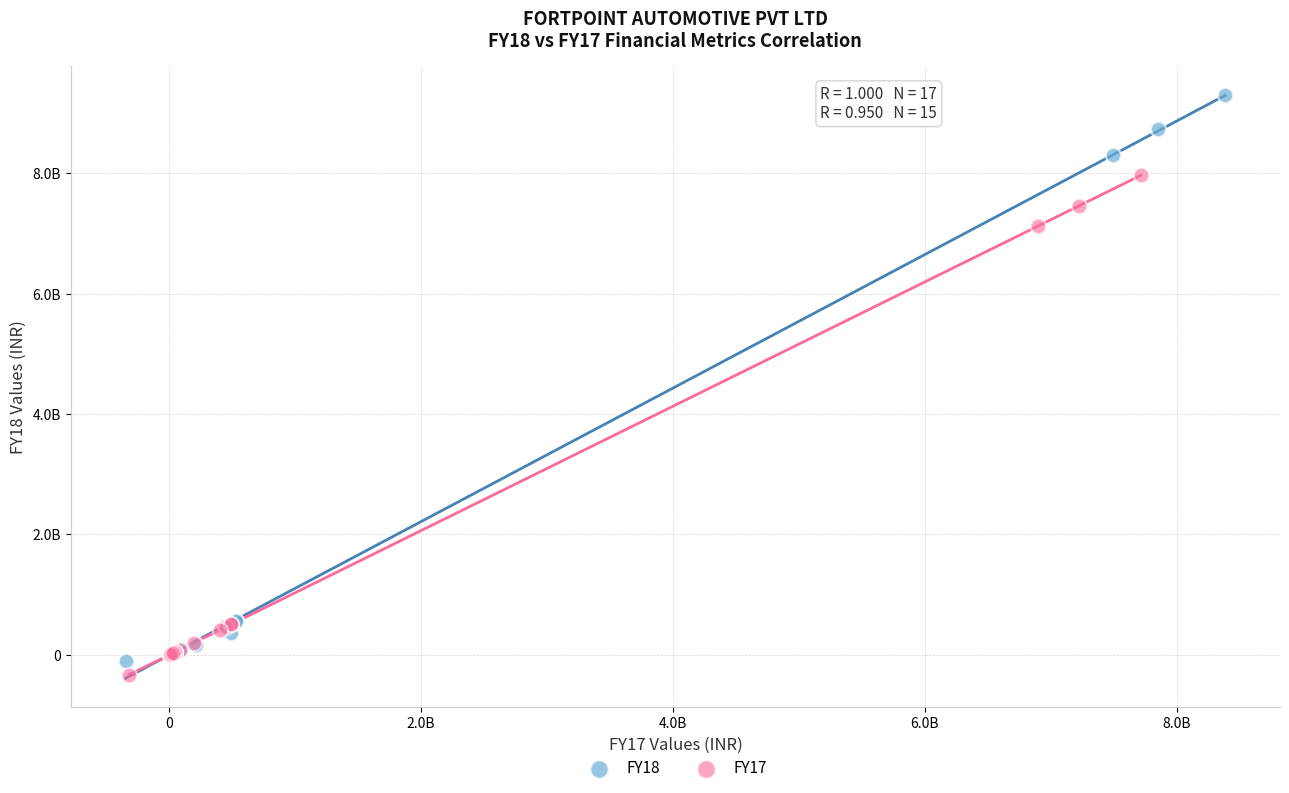

Which series reaches the maximum Y coordinate?

FY18